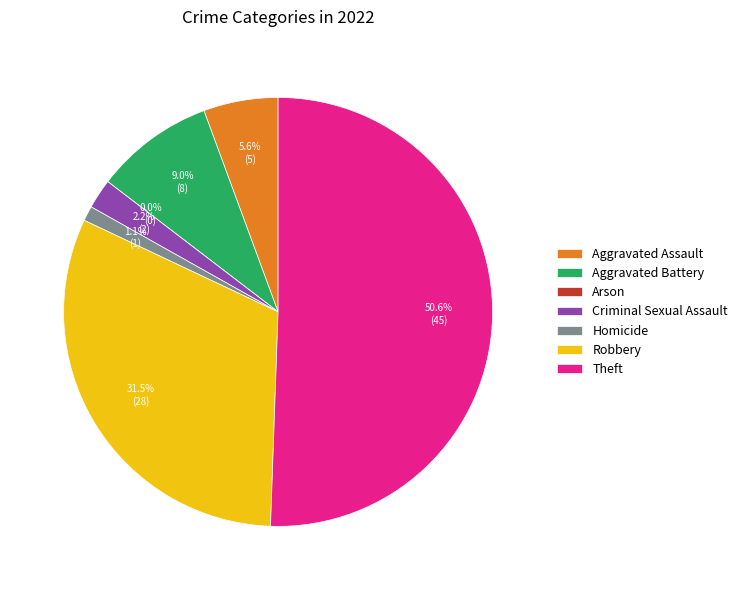

What is the change in value from Criminal Sexual Assault to Robbery?

+26